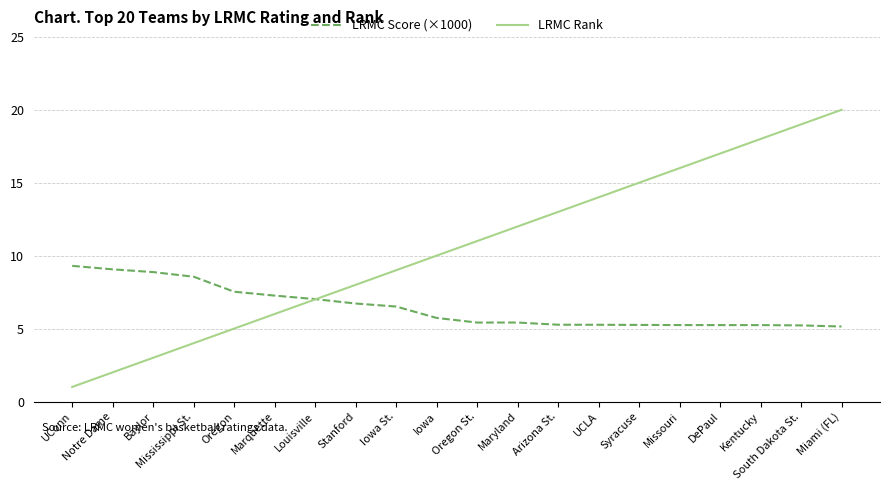

The value of LRMC Score (×1000) at Kentucky is 5.2. True or false?

True